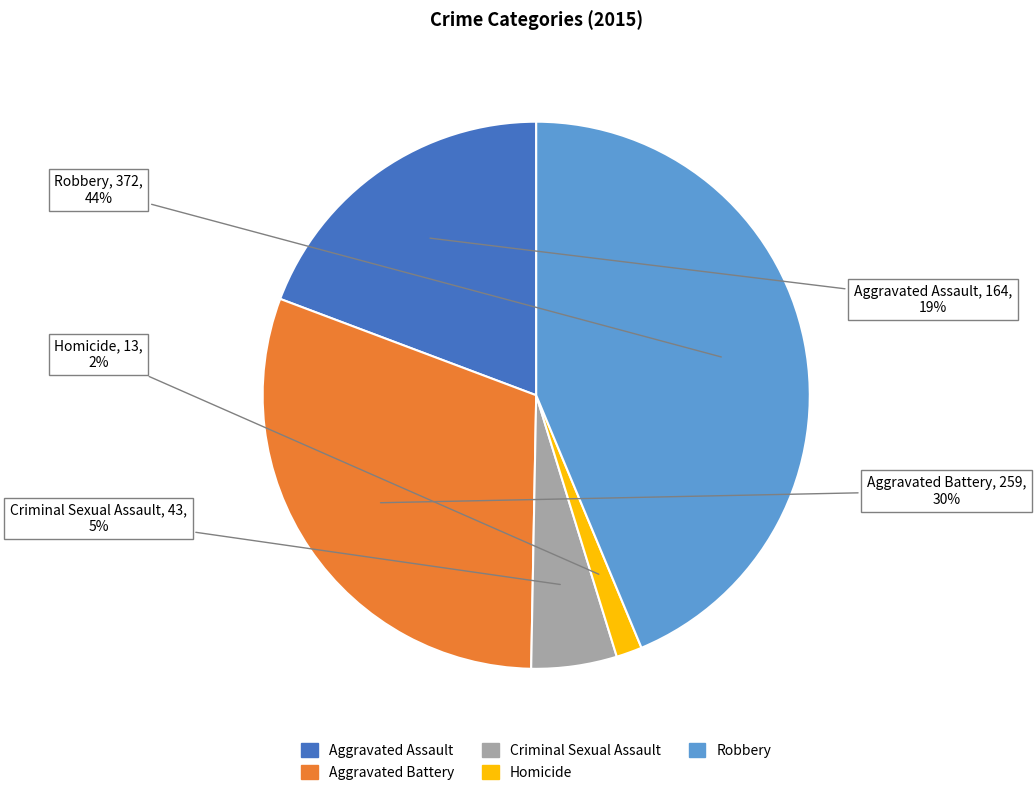

Is the sum of Robbery and Aggravated Assault greater than half?

Yes